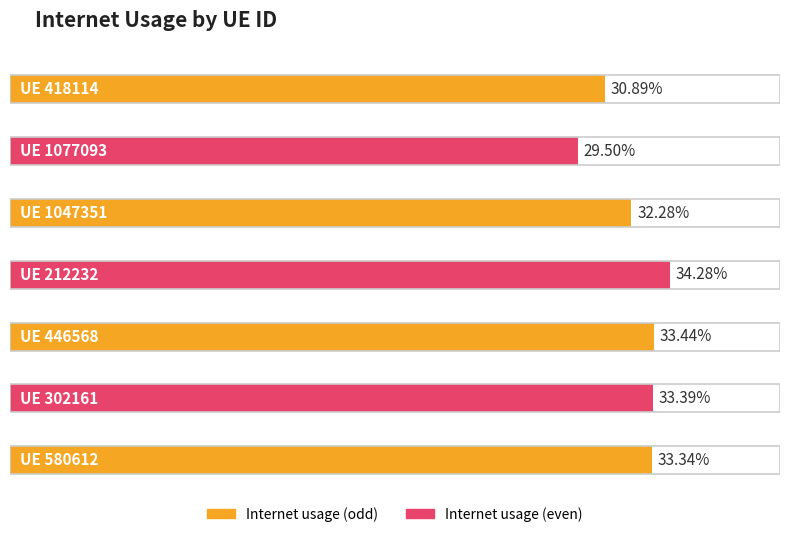

What is the average value?

0.3